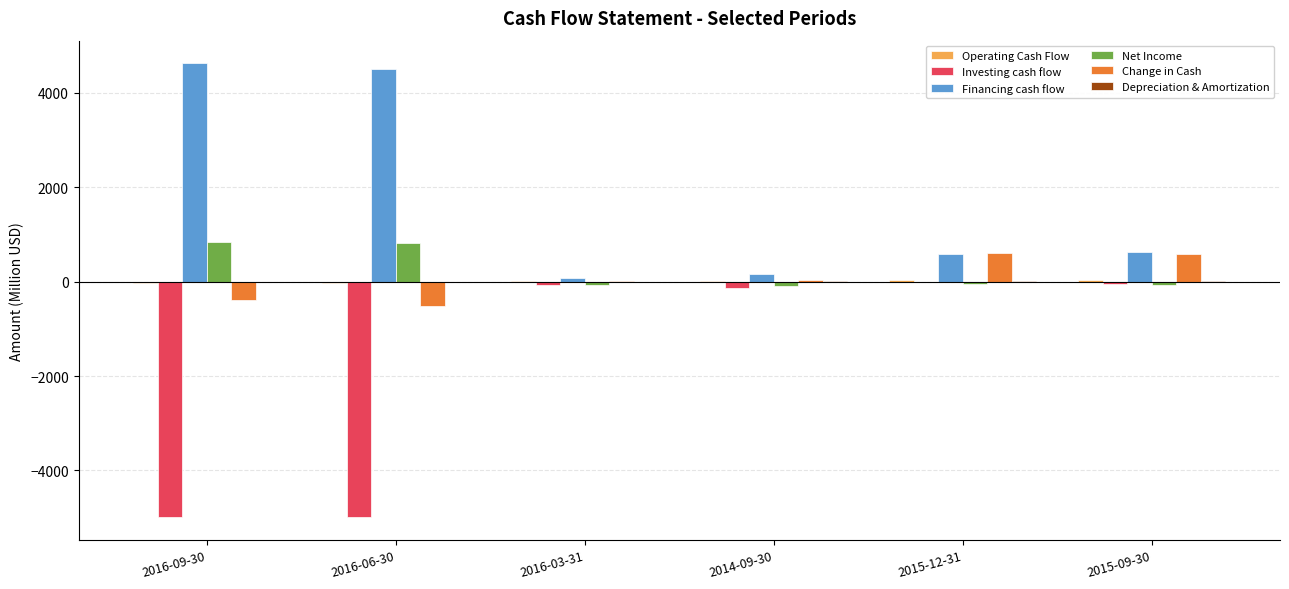

What is the maximum value shown in the chart?

4627.7